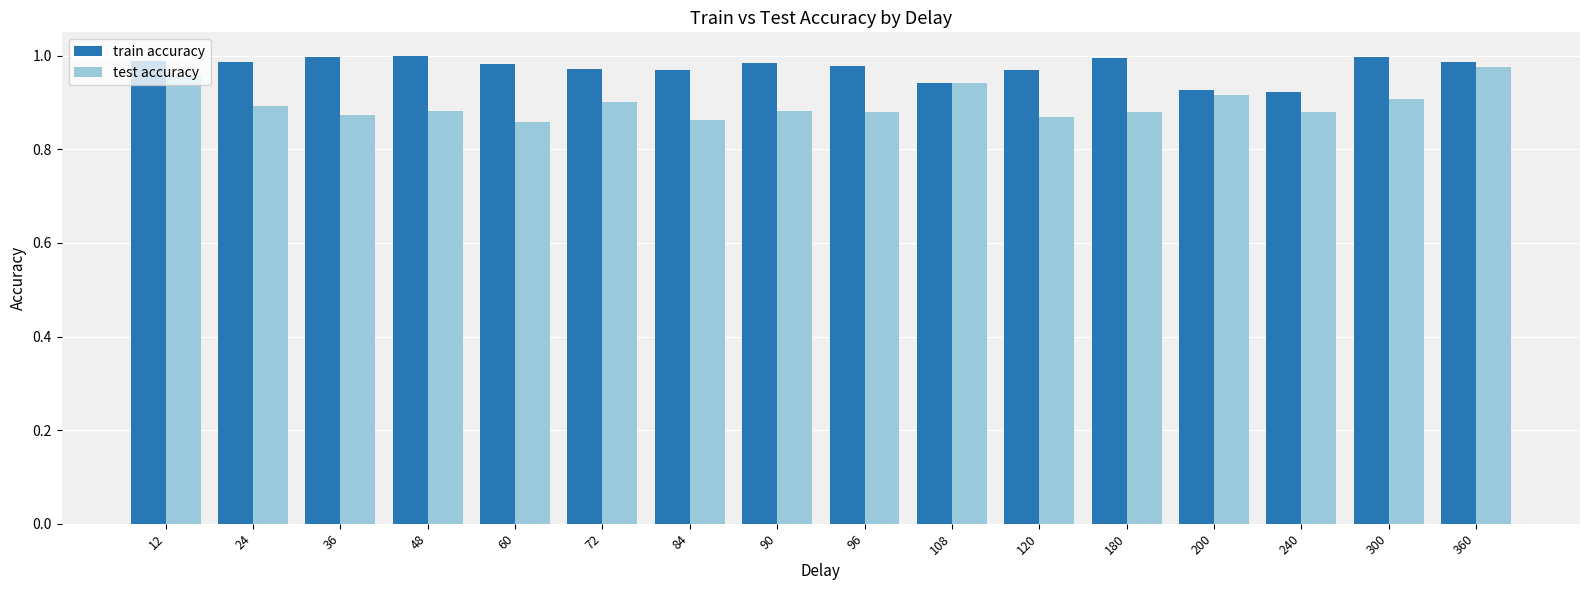

Does the chart contain any negative values?

No